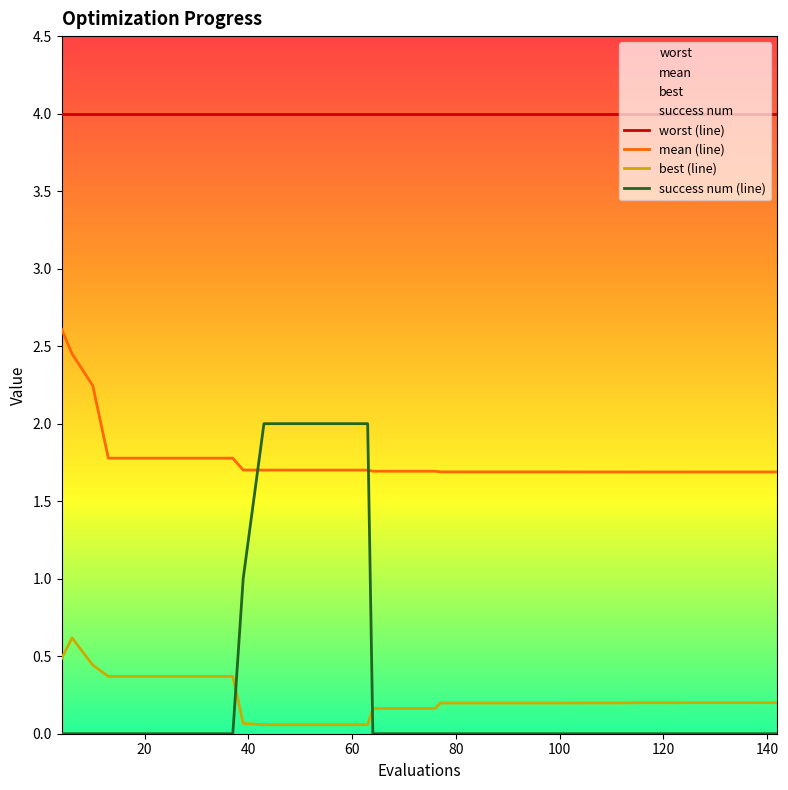

How many times do best (line) and success num (line) cross each other?

2